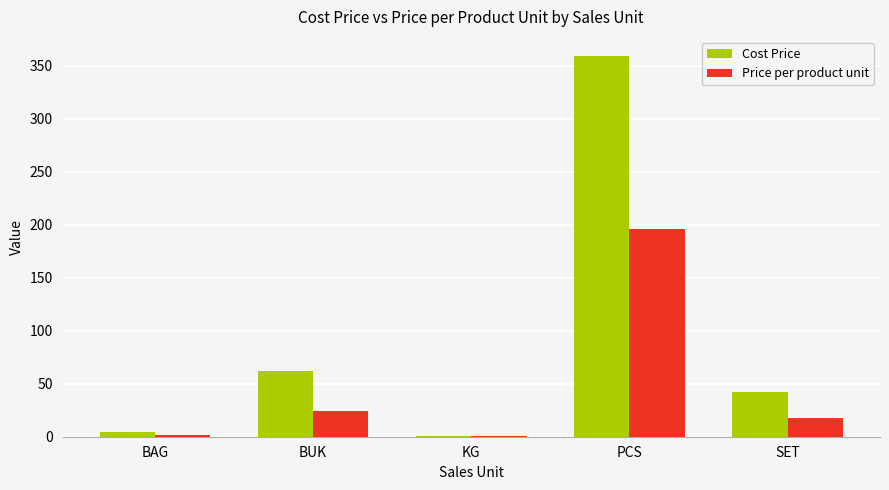

Count the number of data series in this chart.

2